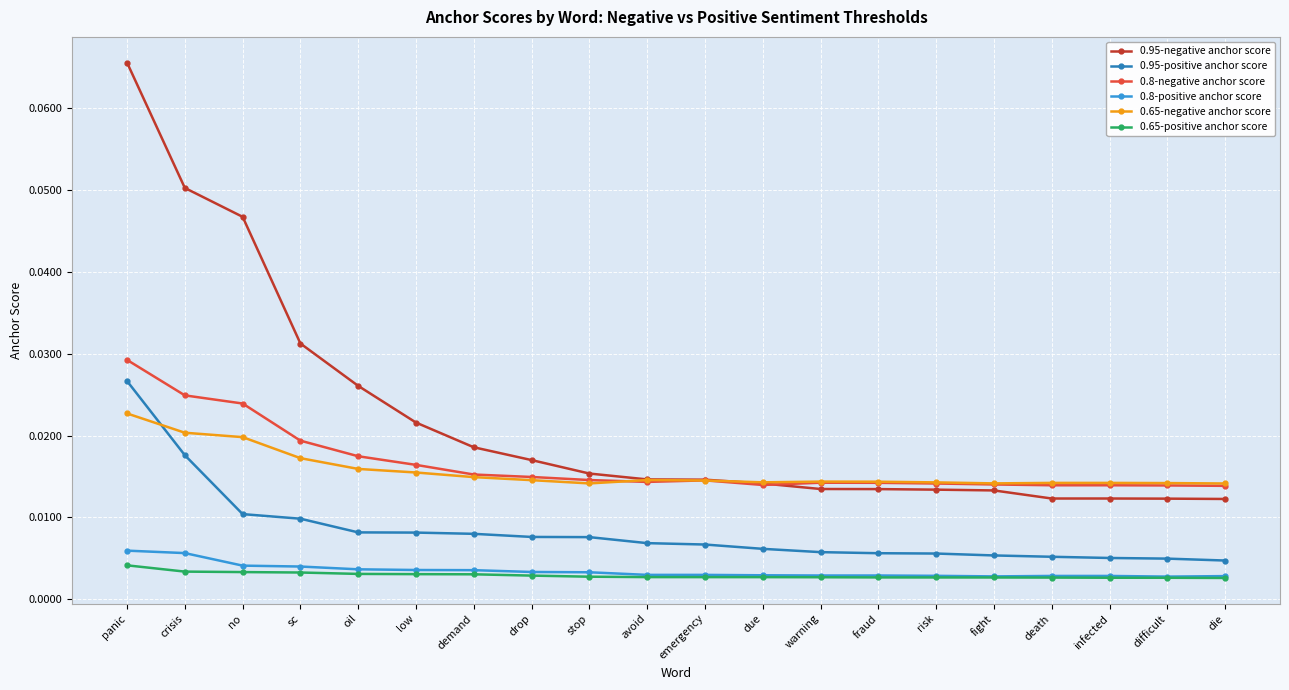

What is the label of the 18th point from the right?

no